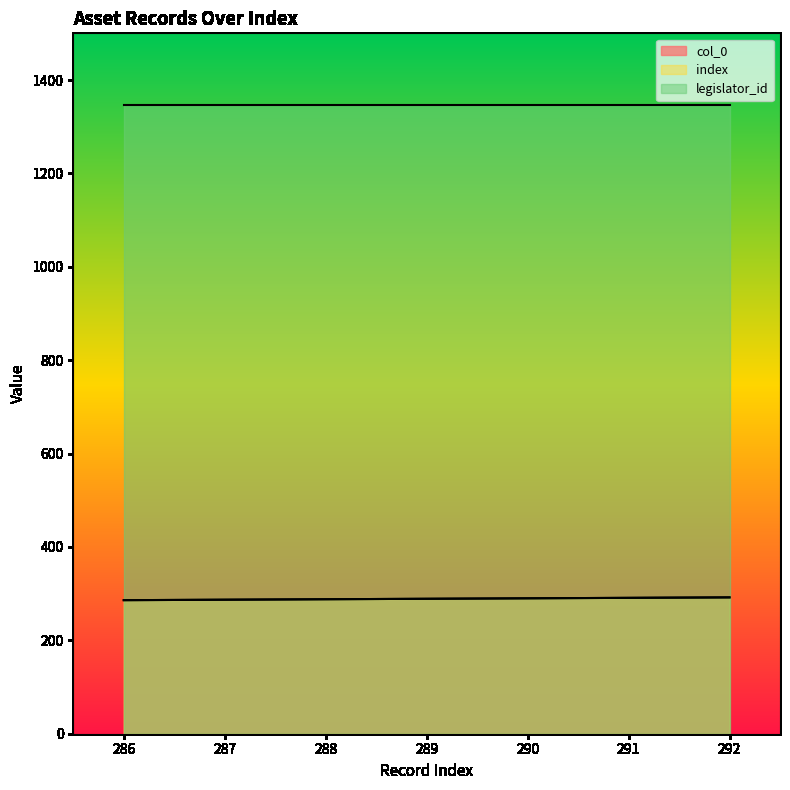

The index series shows 288 at 288. True or false?

True